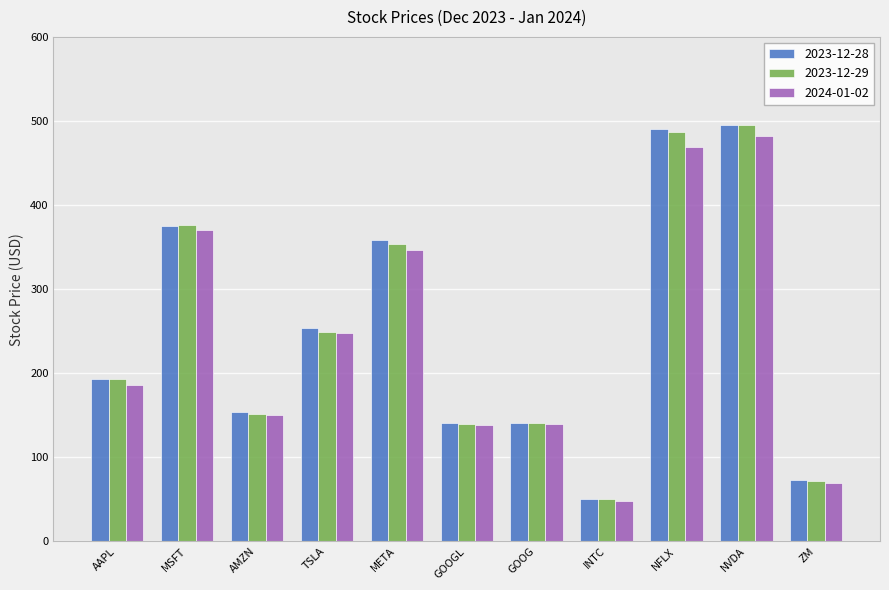

What is the greatest value displayed?

495.2